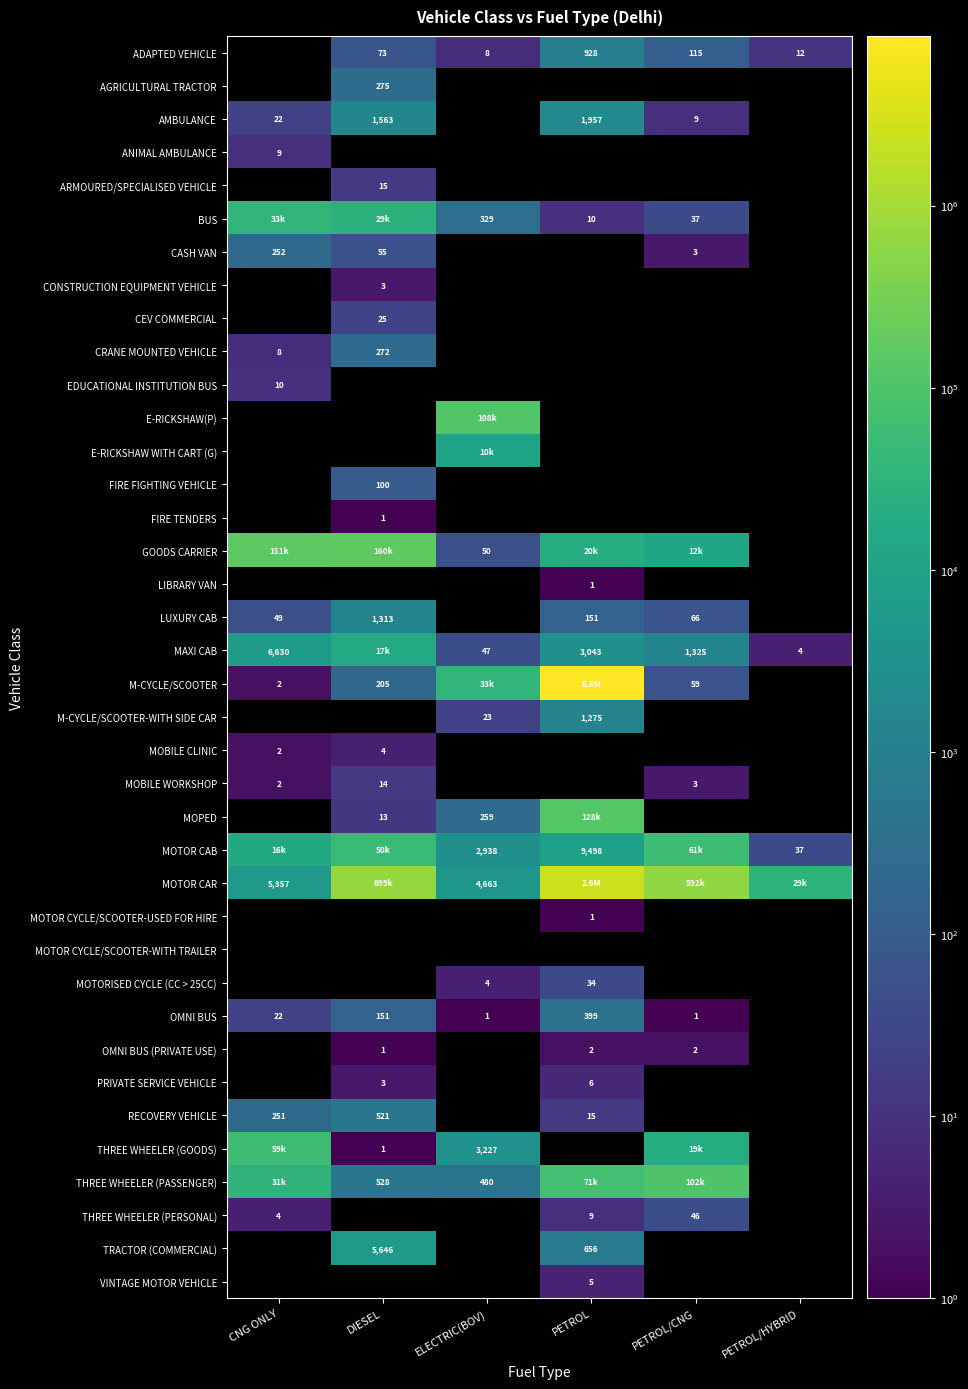

The value of MAXI CAB at ELECTRIC(BOV) is 47. True or false?

True